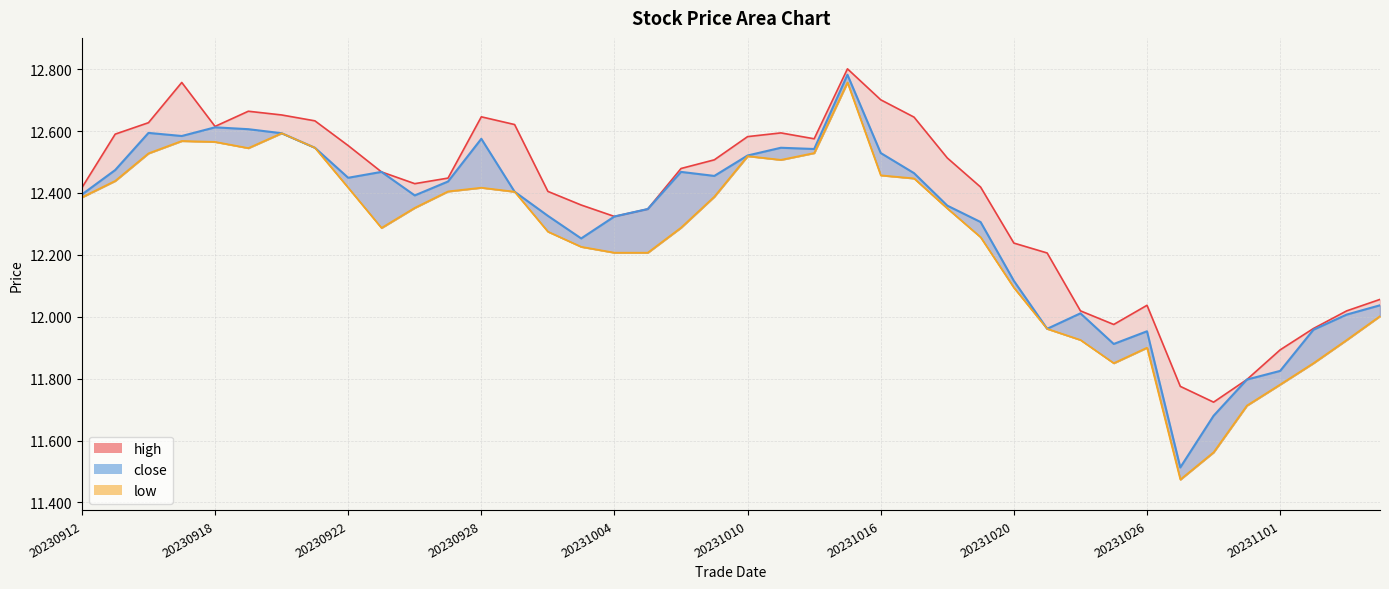

List the labels in order of low value, largest first.

20231013, 20230920, 20230915, 20230918, 20230921, 20230919, 20231012, 20230914, 20231010, 20231011, 20231016, 20231017, 20230913, 20230922, 20230928, 20230927, 20230929, 20231009, 20230912, 20230926, 20231018, 20231006, 20230925, 20231002, 20231019, 20231003, 20231004, 20231005, 20231020, 20231106, 20231023, 20231024, 20231103, 20231026, 20231025, 20231102, 20231101, 20231031, 20231030, 20231027